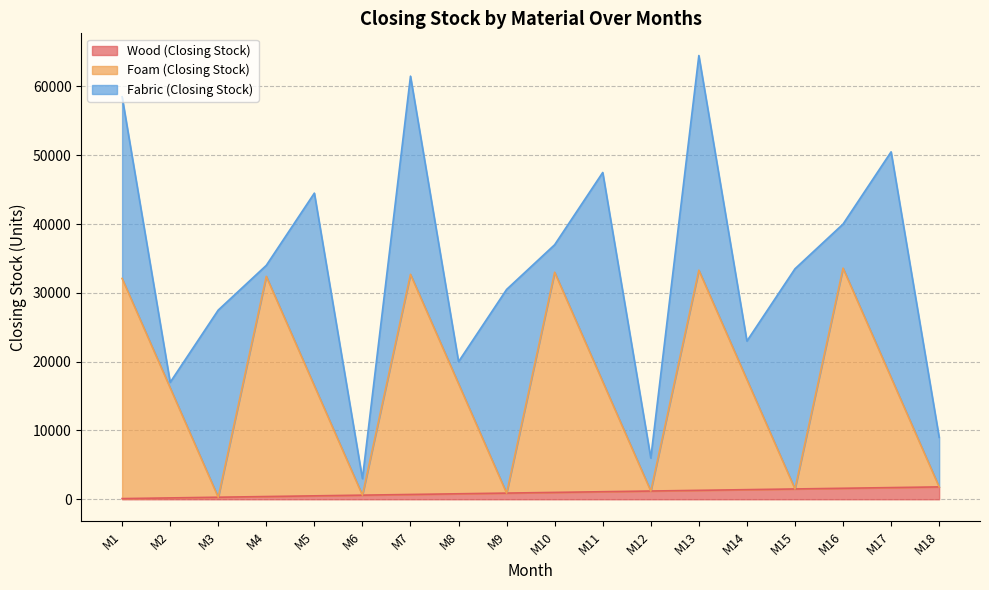

True or false: Wood (Closing Stock) and Foam (Closing Stock) cross at least once.

False